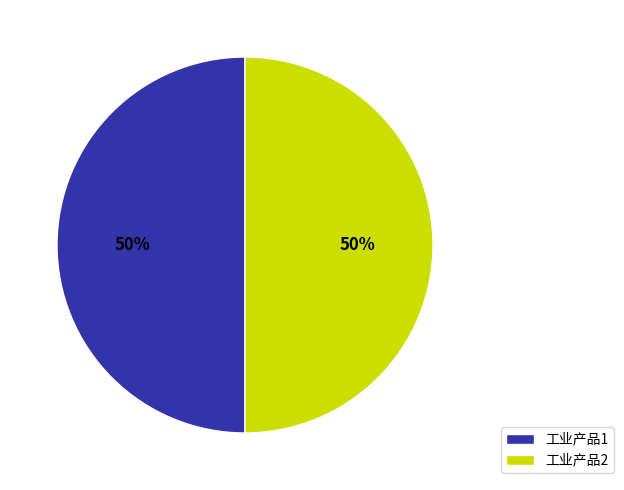

Is the sum of 工业产品1 and 工业产品2 greater than half?

Yes